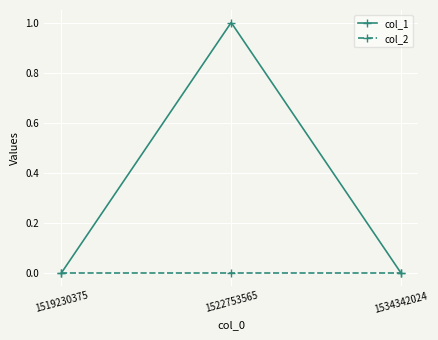

How many lines are shown in the chart?

2